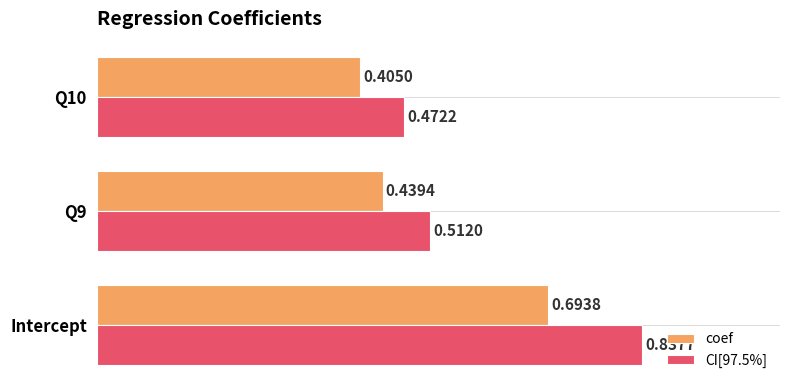

How many categories are shown in the chart?

3